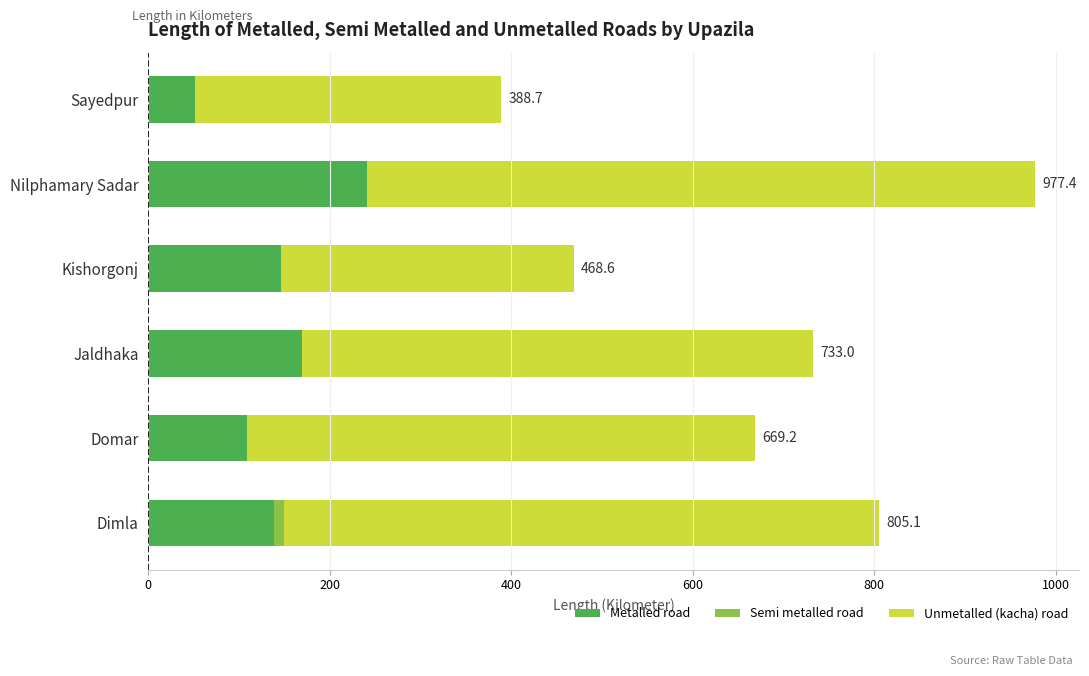

Which category has the highest value in the Metalled road series?

Nilphamary Sadar